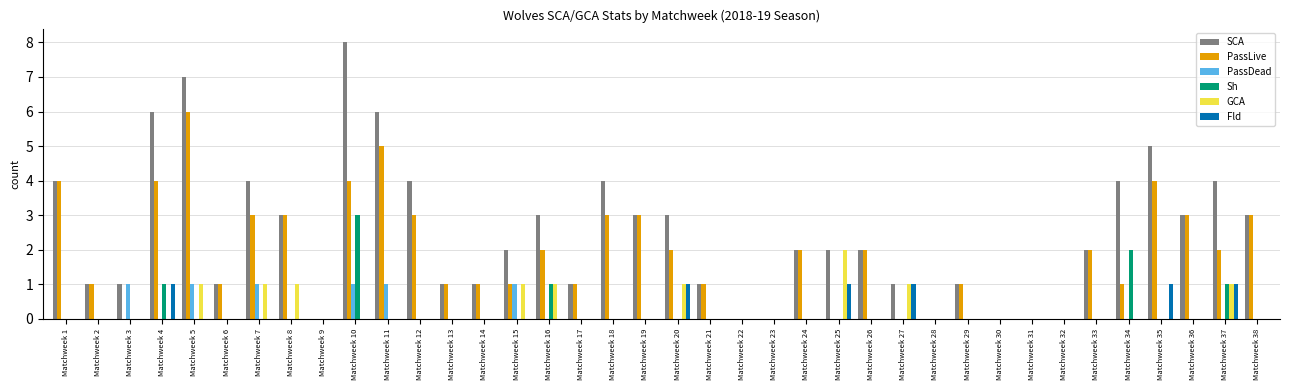

How many groups of bars are there?

38